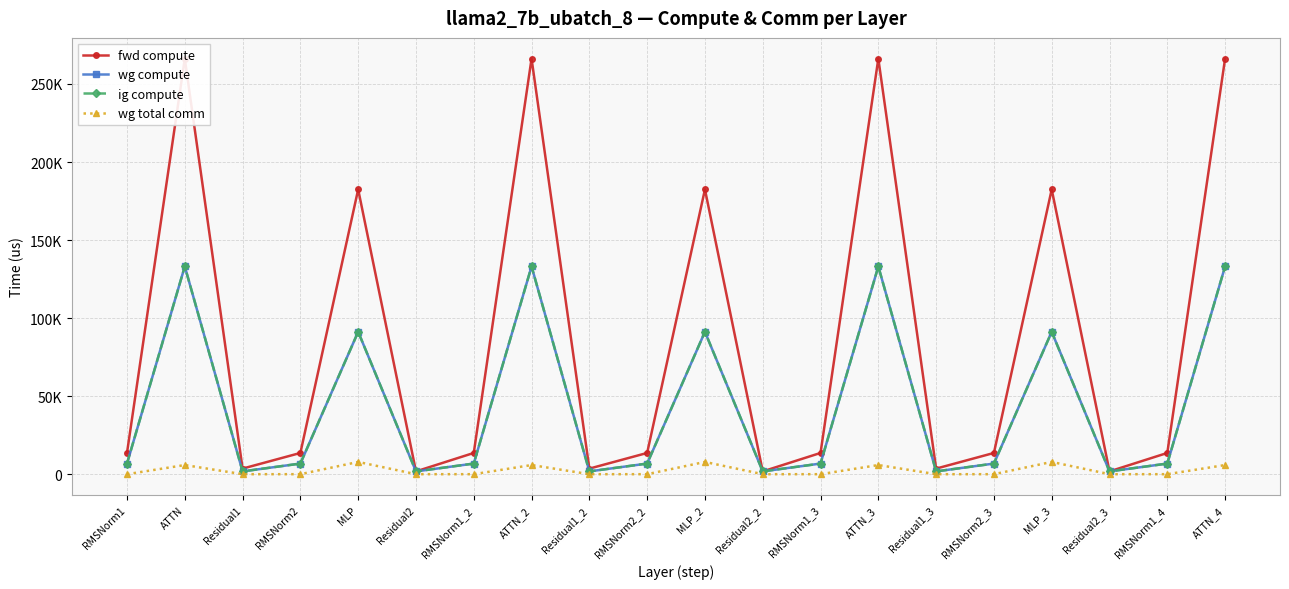

Is the value of wg total comm at MLP_3 greater than the value of wg compute at RMSNorm1_3?

Yes